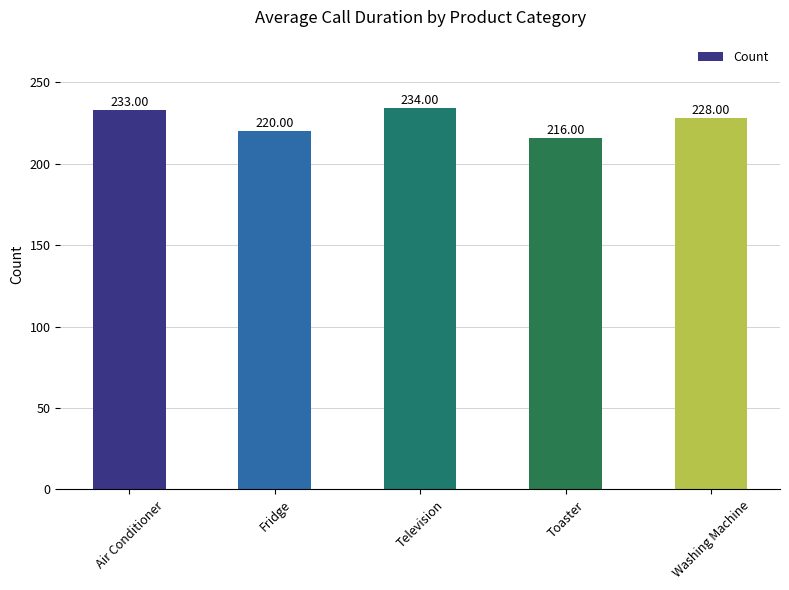

Rank the categories by value from lowest to highest.

Toaster, Fridge, Washing Machine, Air Conditioner, Television